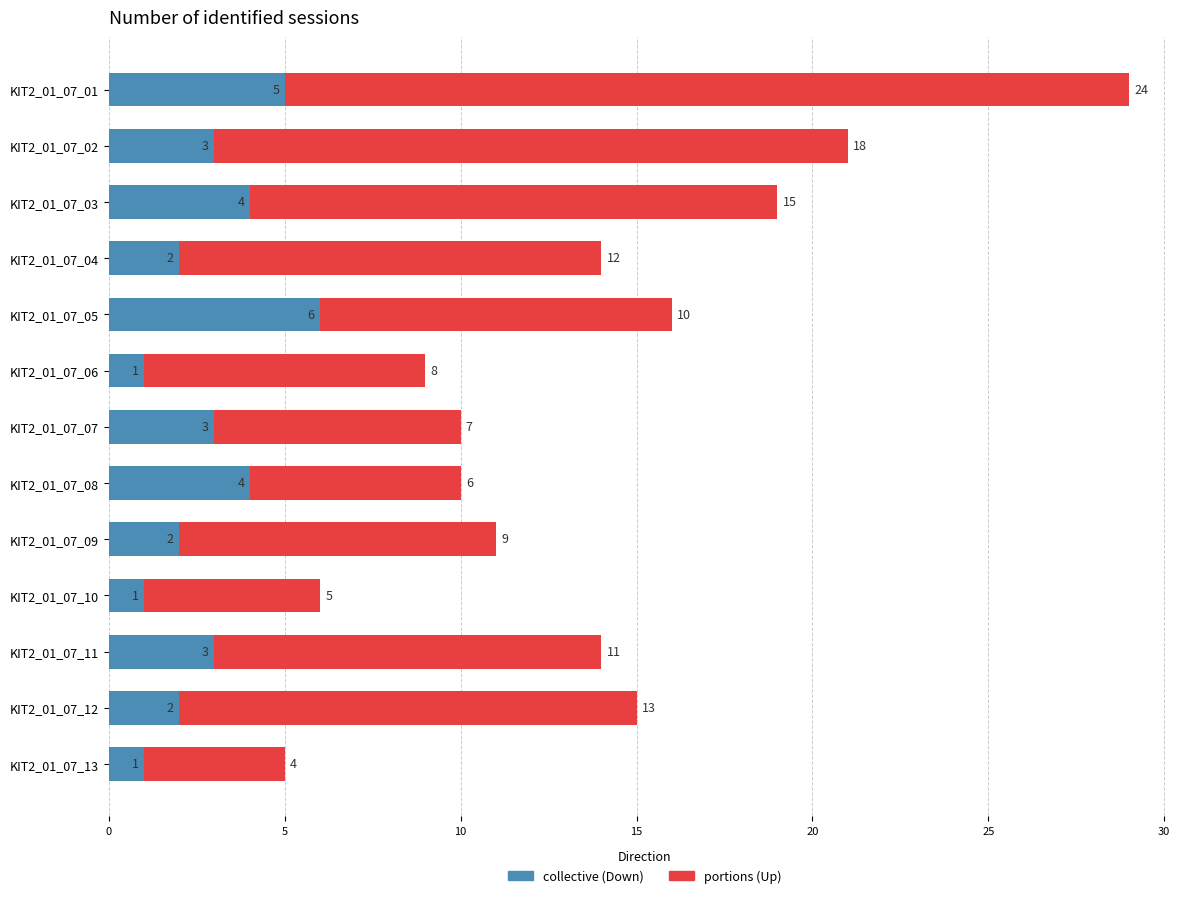

At which category is the sum across all series the highest?

KIT2_01_07_01